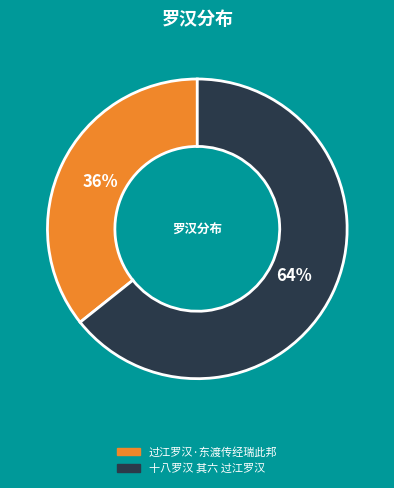

Which slice is the largest?

十八罗汉 其六 过江罗汉